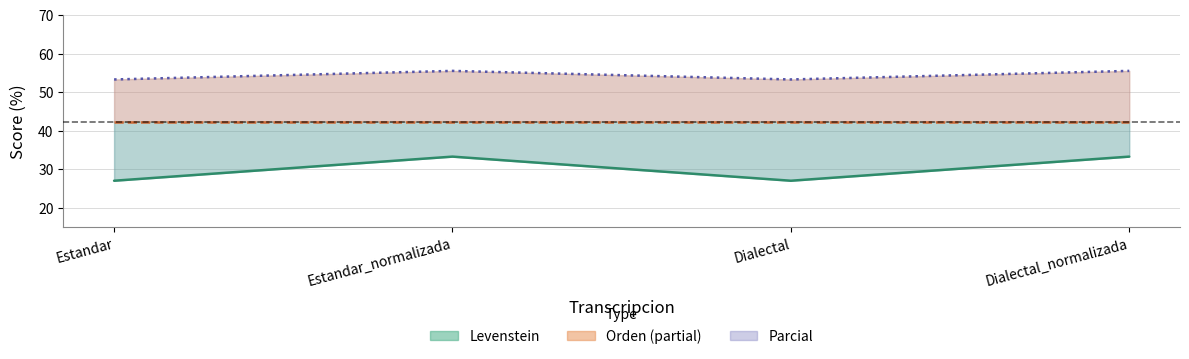

True or false: Levenstein and Parcial intersect in this chart.

False